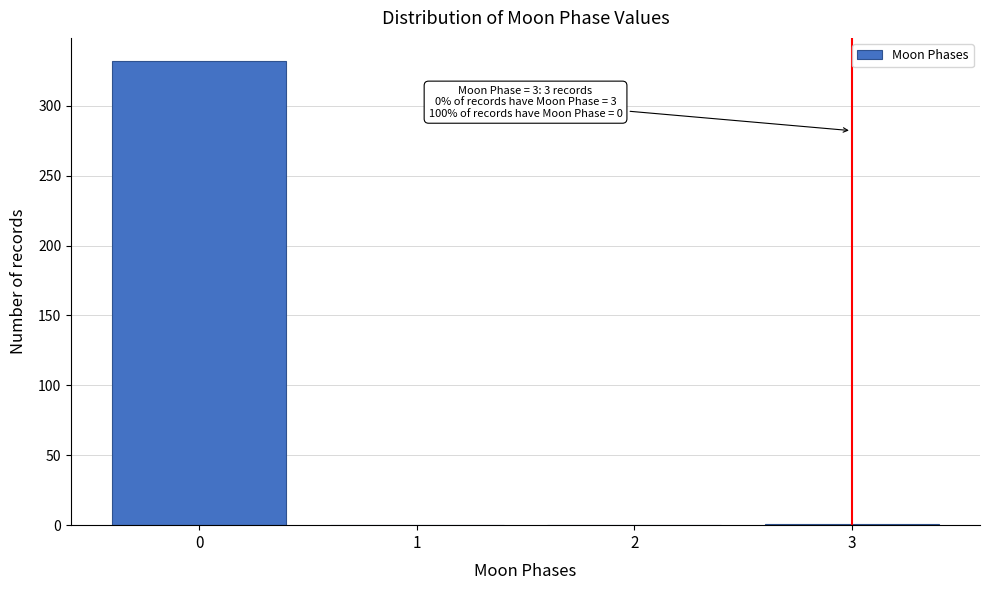

The value at 0 is 86. True or false?

False